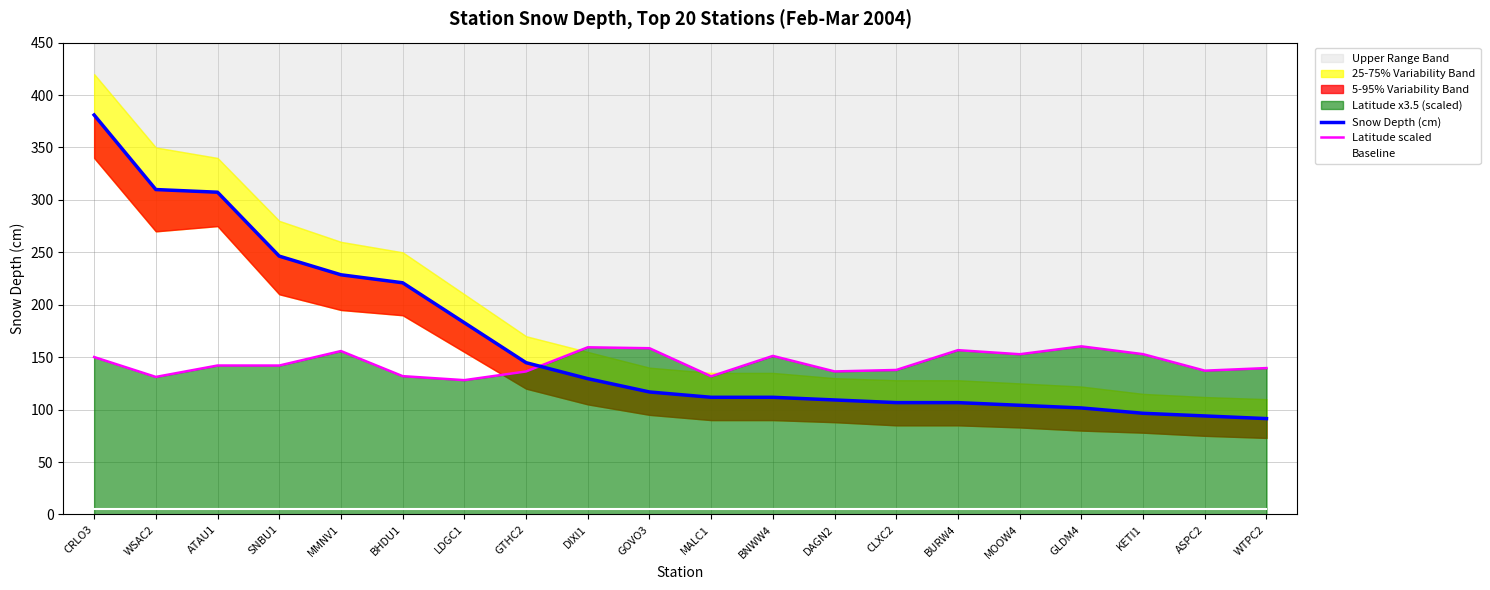

What is the difference between the highest and lowest values at CLXC2?

132.8